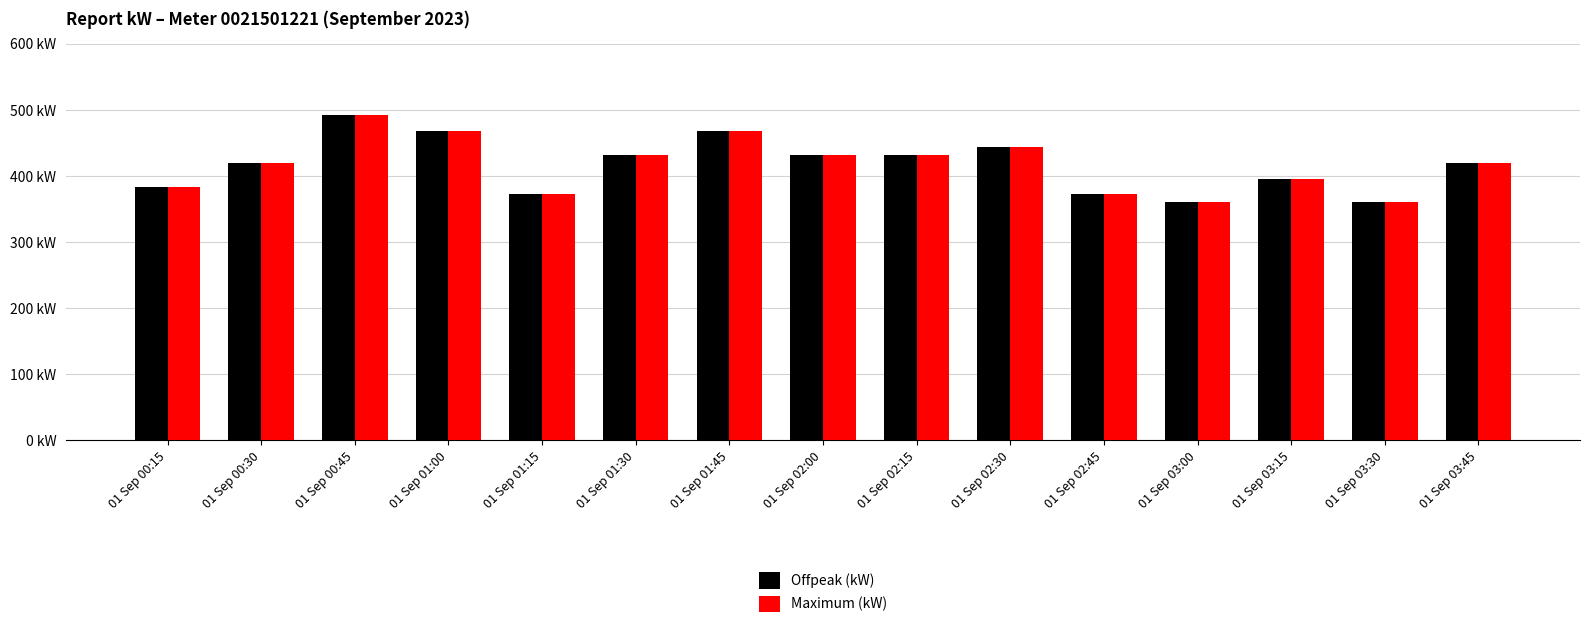

What is the highest value of the Maximum (kW) series?

492